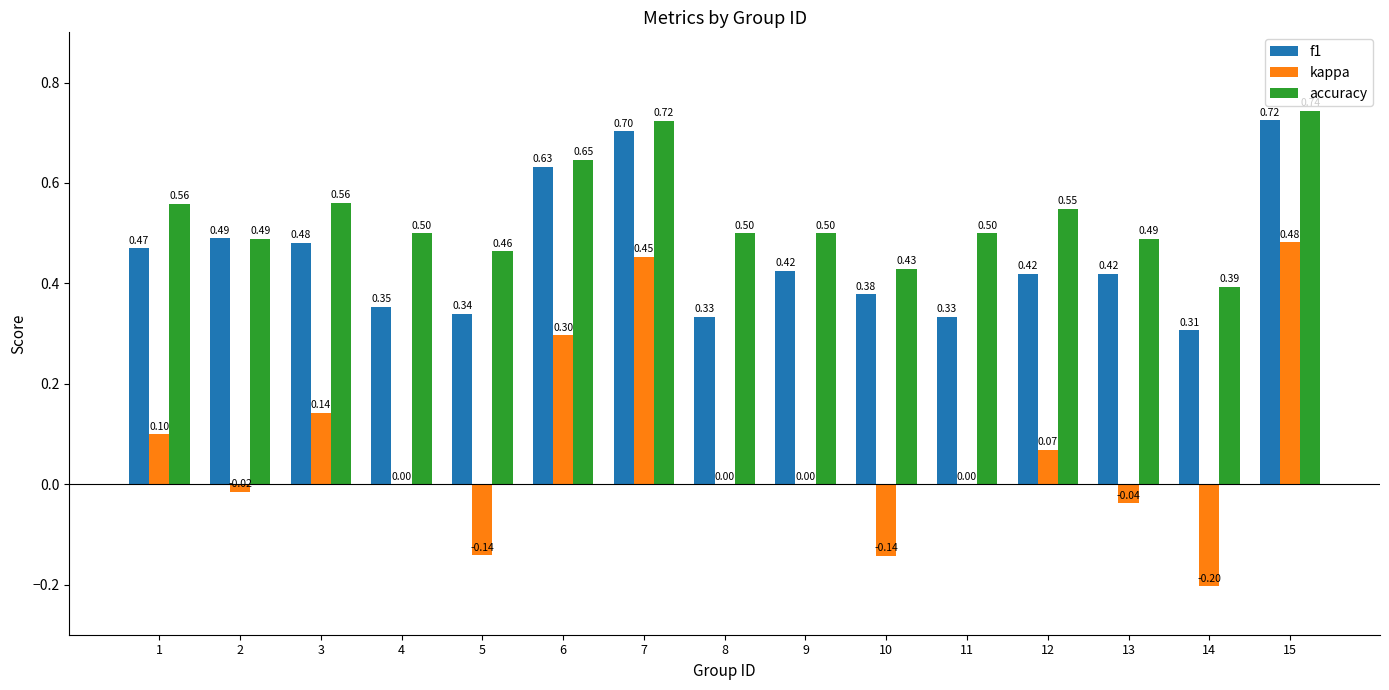

The value of f1 at 14 is 0.3. True or false?

True